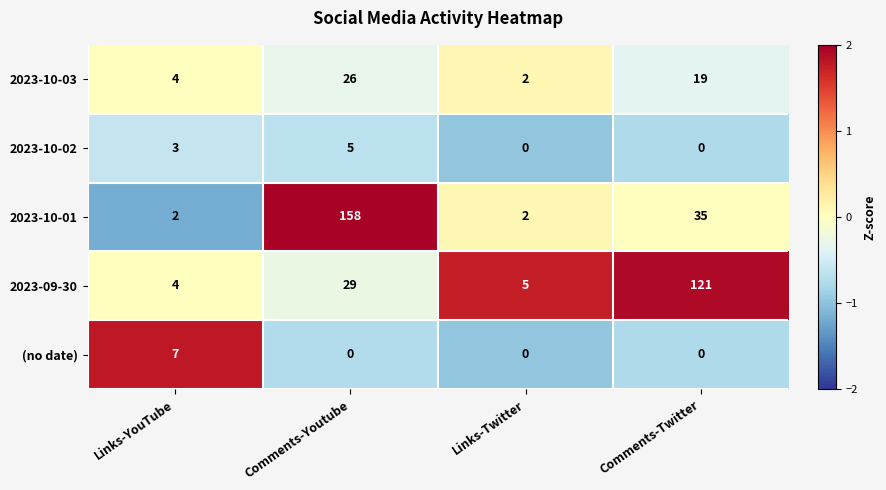

How many series are shown in this chart?

5